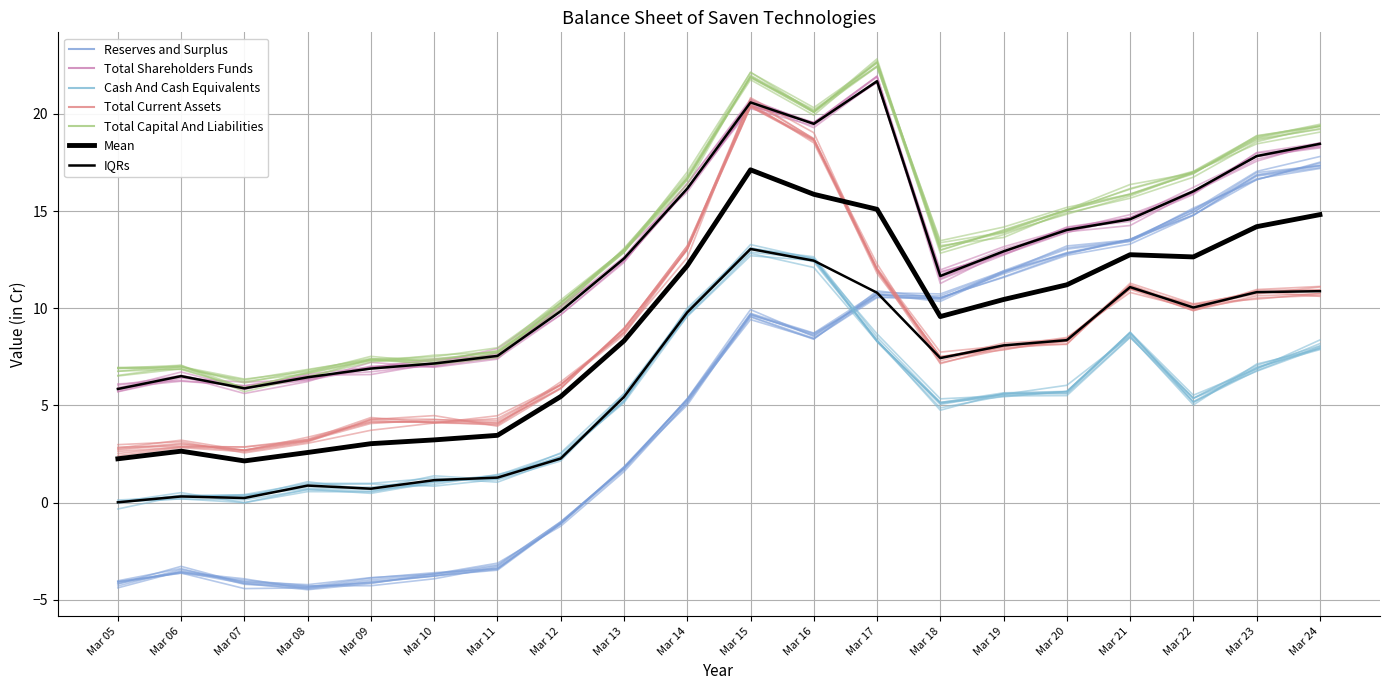

Where is IQRs nearest to the value 6?

Mar 13